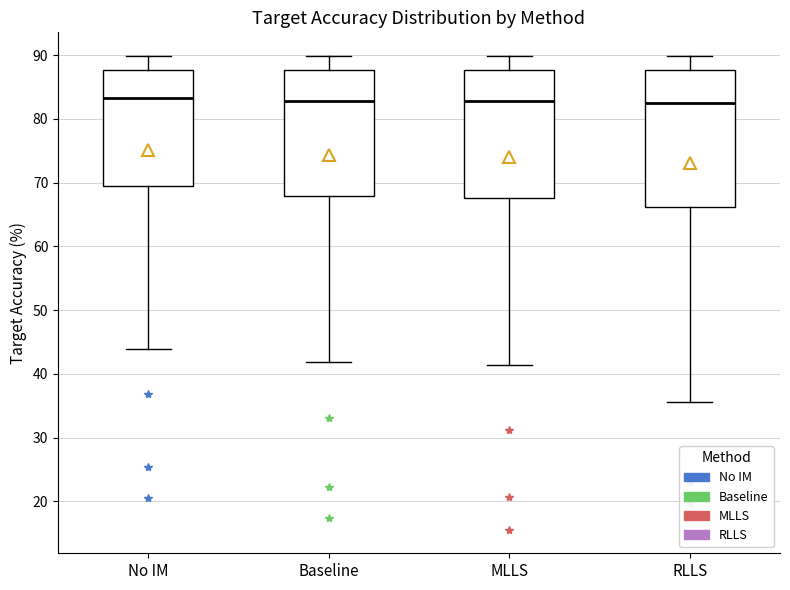

Where does the lower whisker of the box for RLLS end on the y-axis? The values are not printed on the chart, so give them approximately, as read against the axis.

36